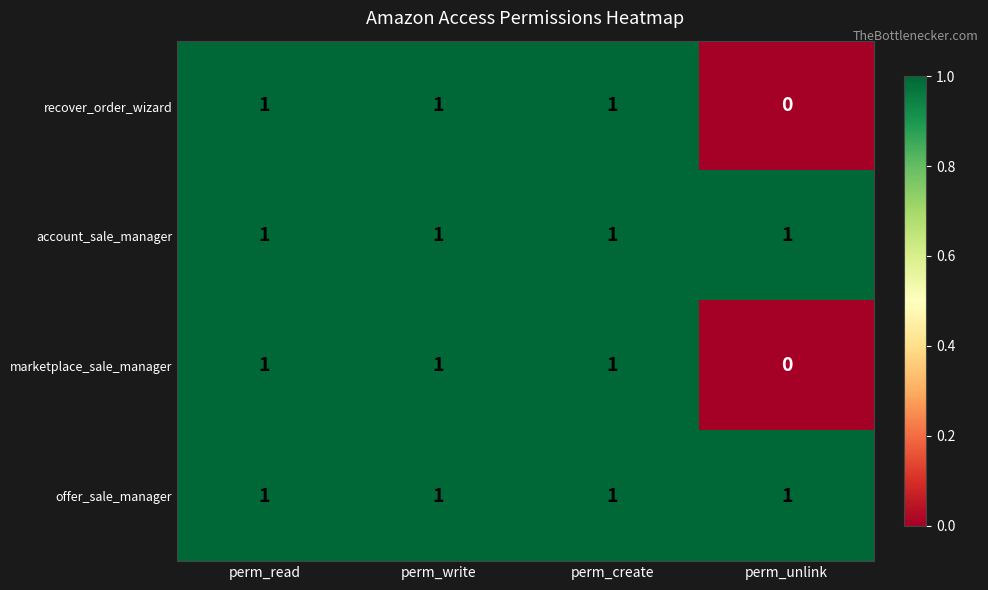

Where is marketplace_sale_manager nearest to the value 0?

perm_unlink